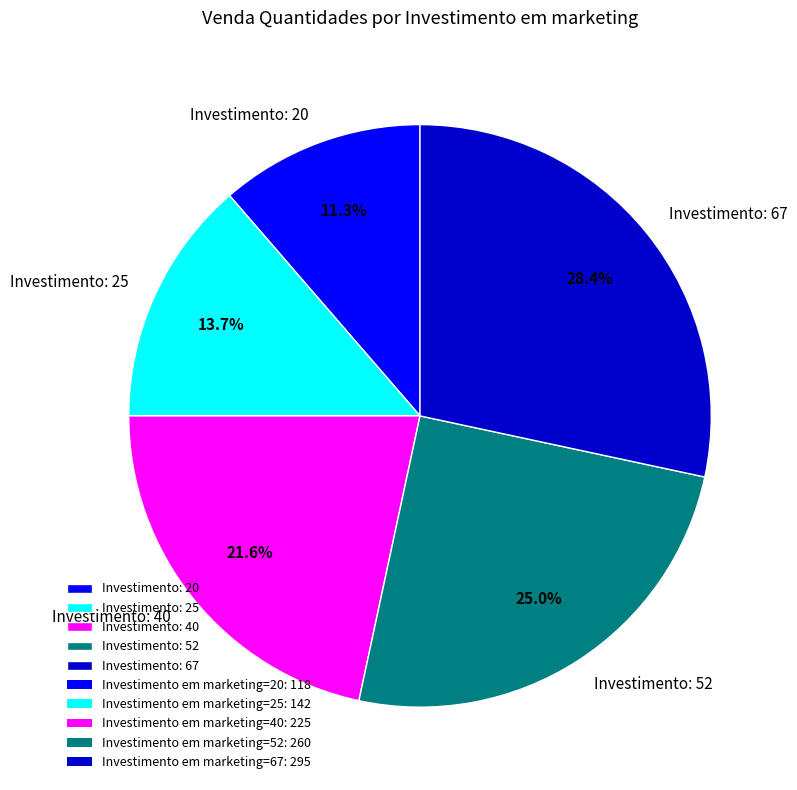

Approximately how many times larger is the value at Investimento: 20 compared to Investimento: 52?

0.5